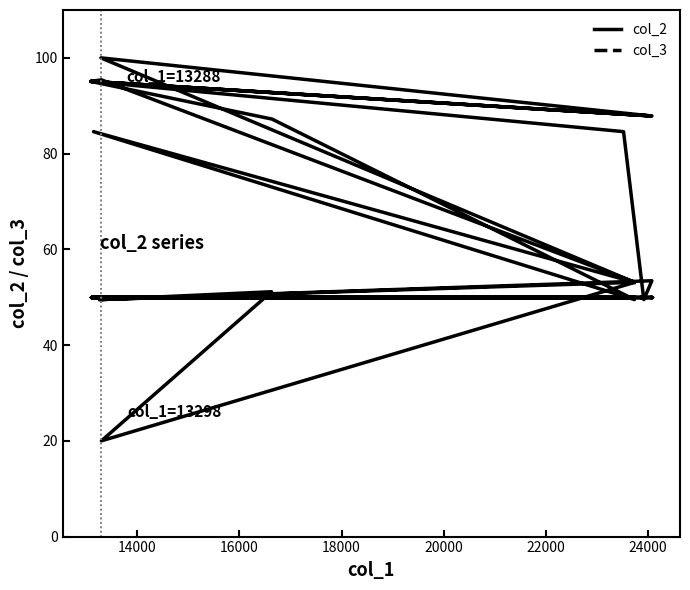

What are all the series names shown in the legend?

col_2, col_3